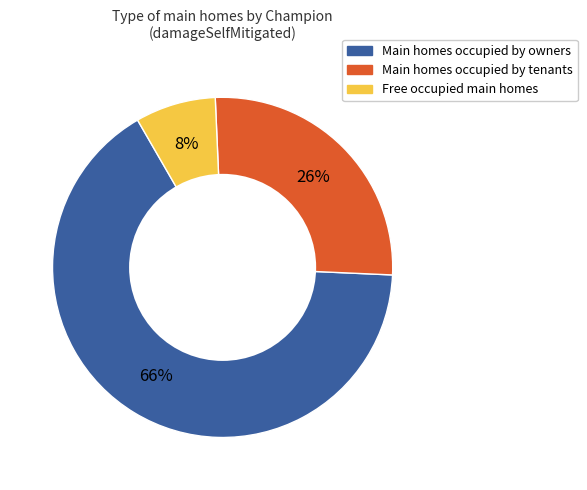

How many slices are in this pie chart?

3